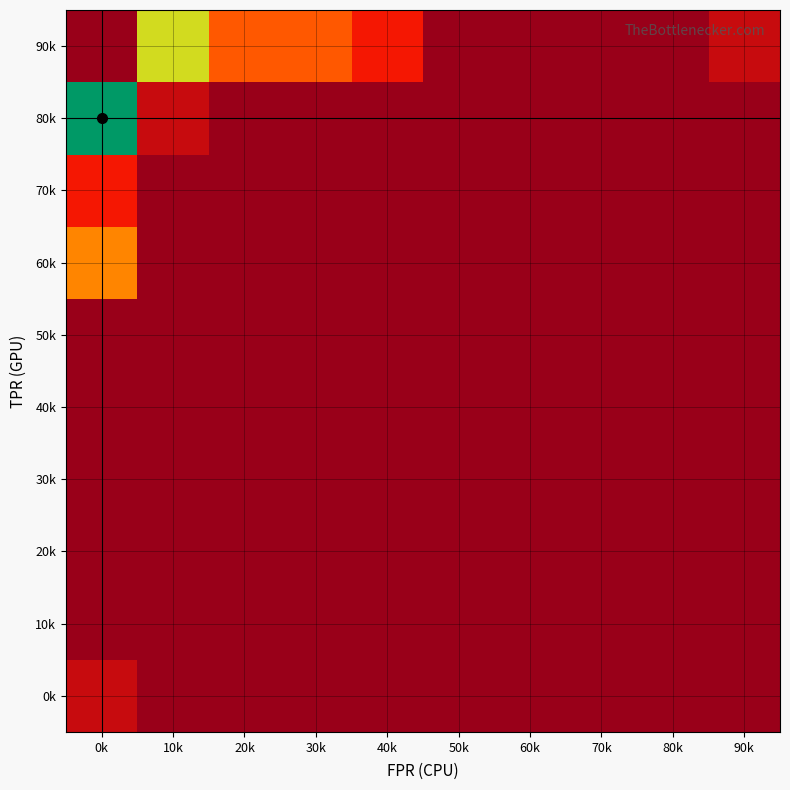

Which label corresponds to the largest value in the chart?

0k